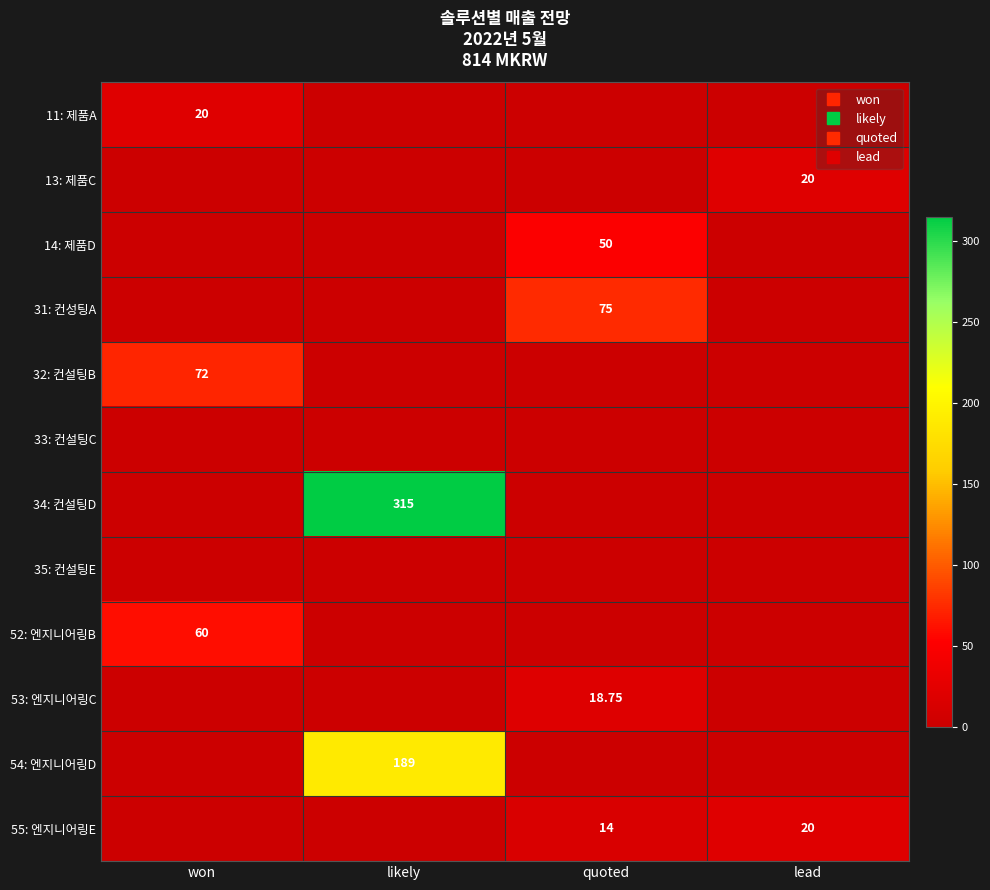

Which label corresponds to the smallest value in the chart?

likely